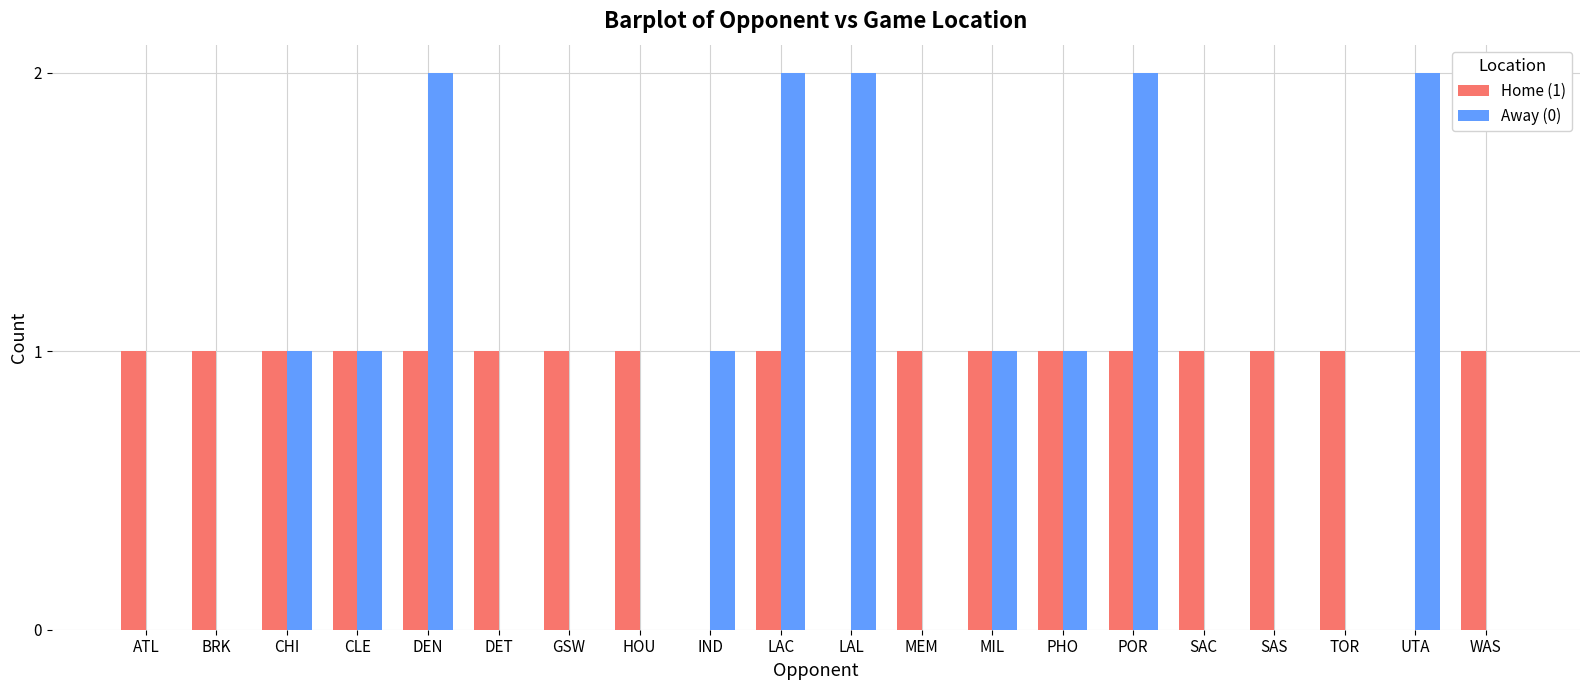

Is the value of Away (0) at IND greater than the value of Home (1) at LAL?

Yes